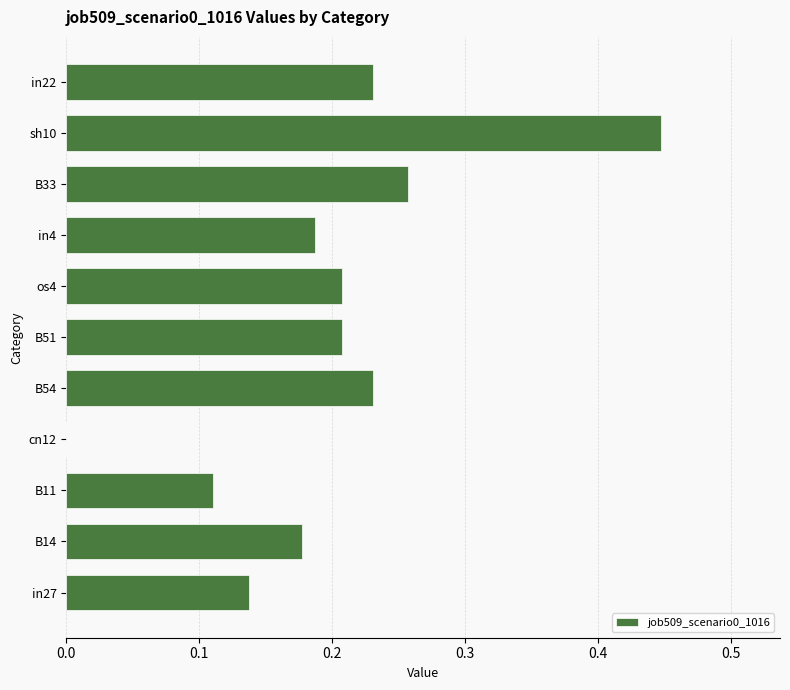

Does the chart contain stacked bars?

No